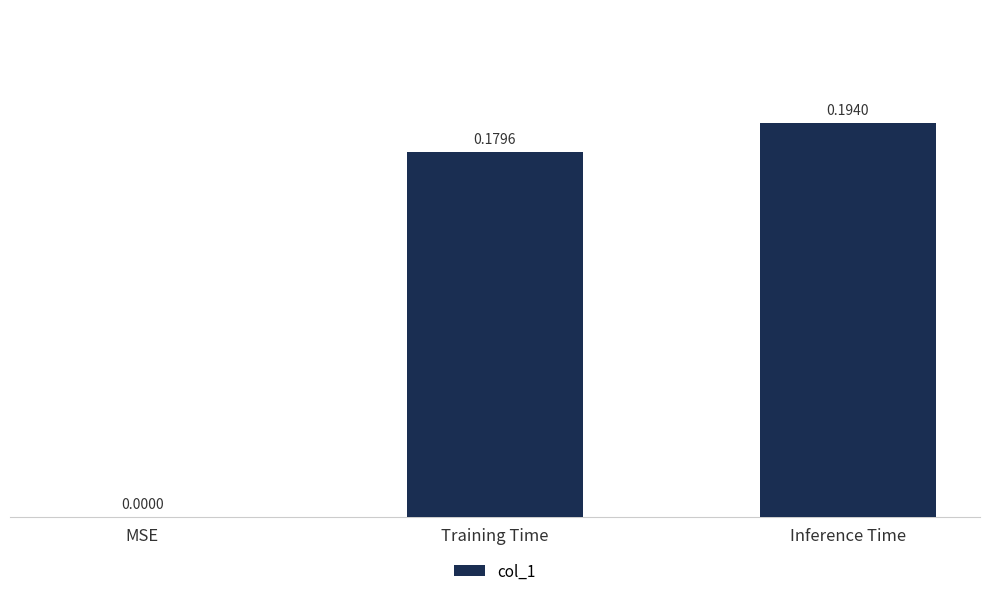

Between Inference Time and Training Time, which is larger?

Inference Time